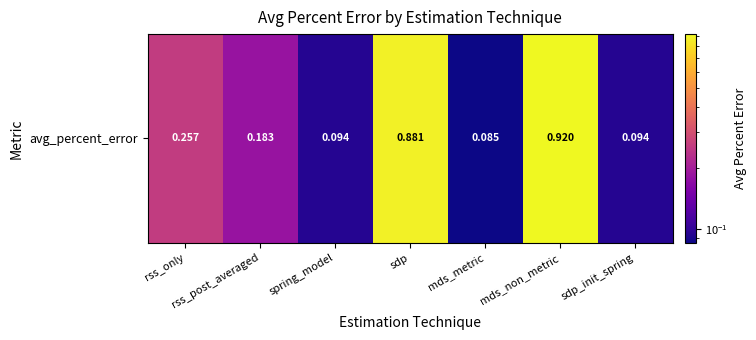

What is the difference between the maximum and minimum values?

0.8